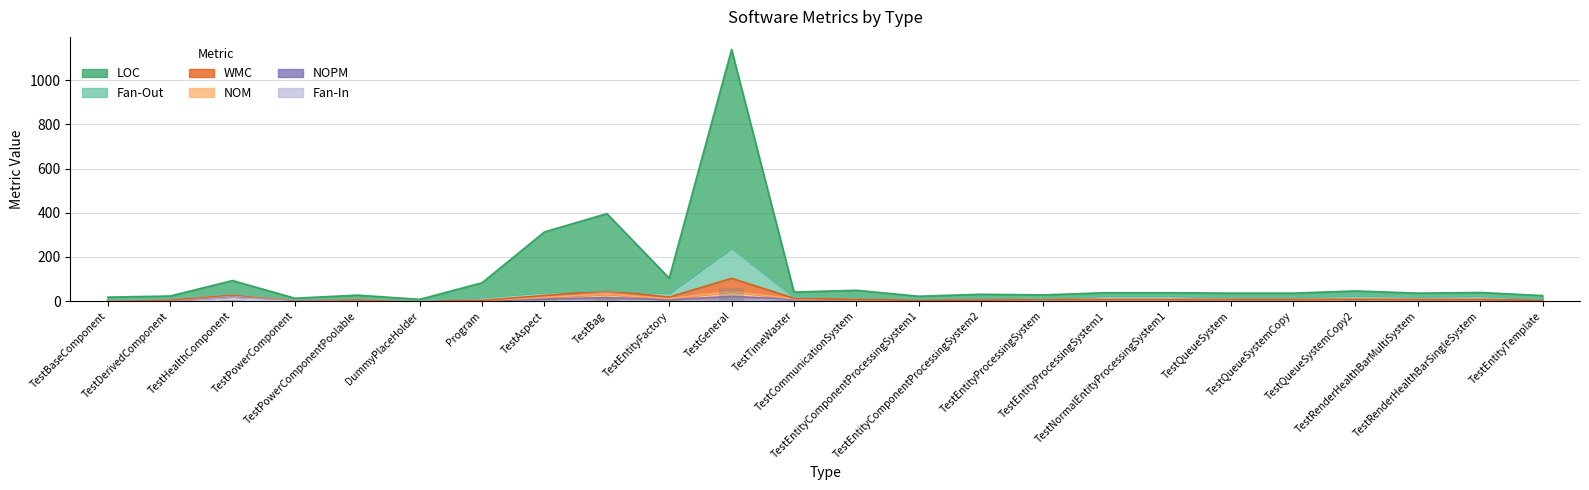

What is the sum of all Fan-In values?

59